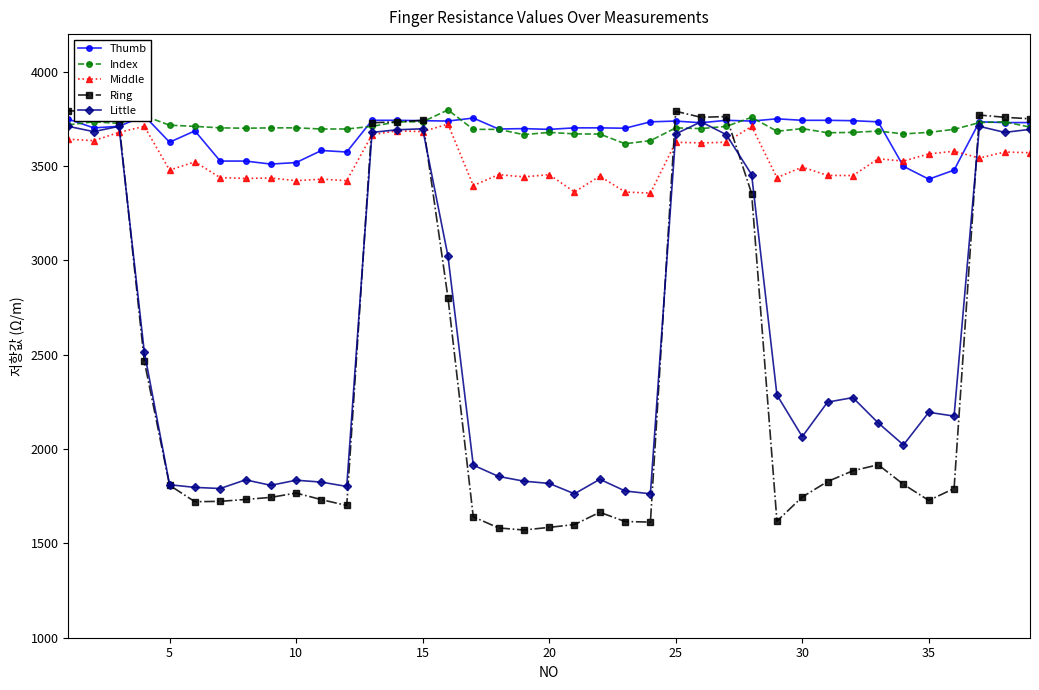

True or false: Index has more than 2 points higher than both neighbors.

True